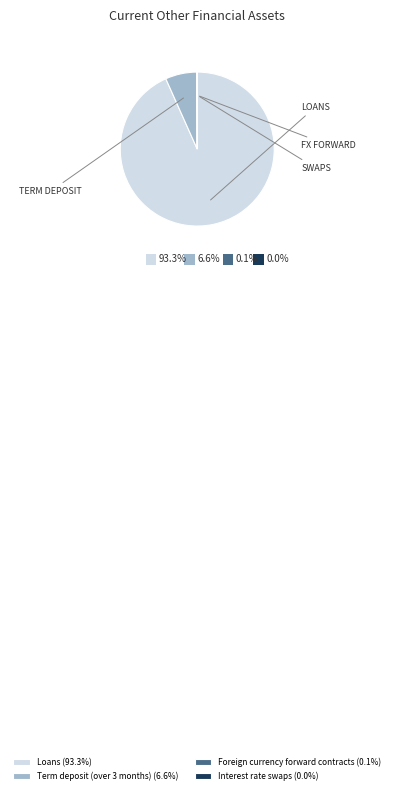

Is there a majority slice in this chart?

Yes